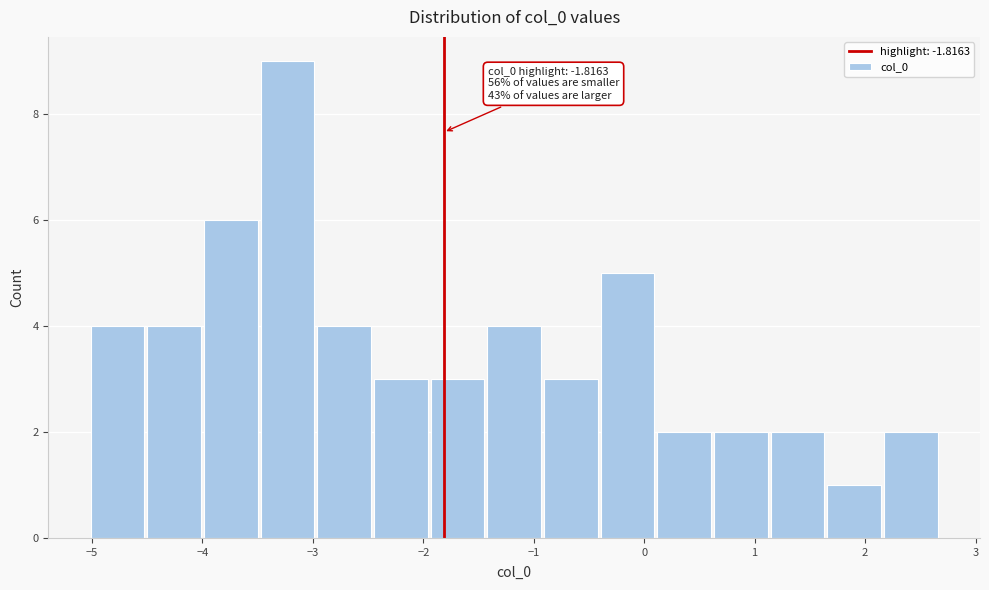

Which range on the x-axis has the tallest bar?

-3.5 to -3.0